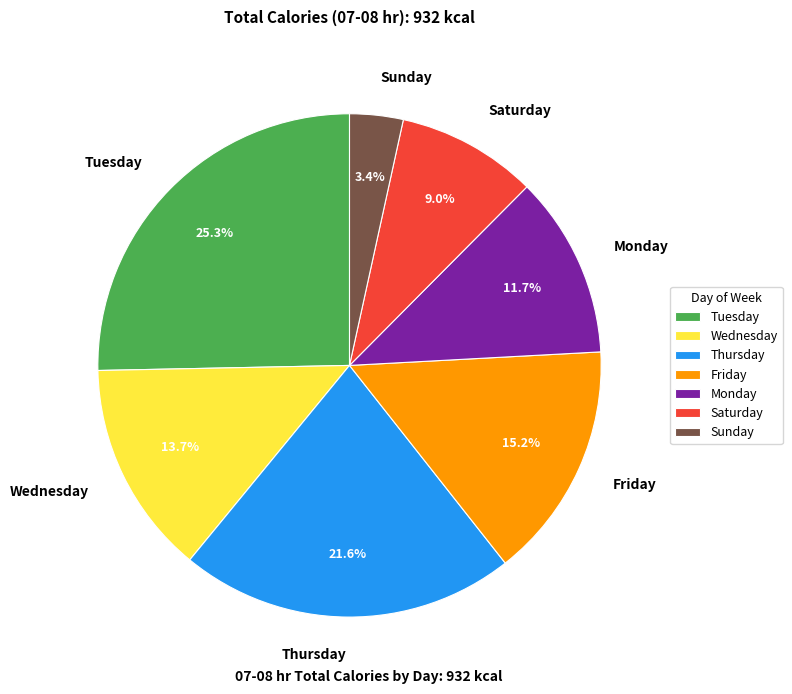

Which has a higher value, Saturday or Wednesday?

Wednesday